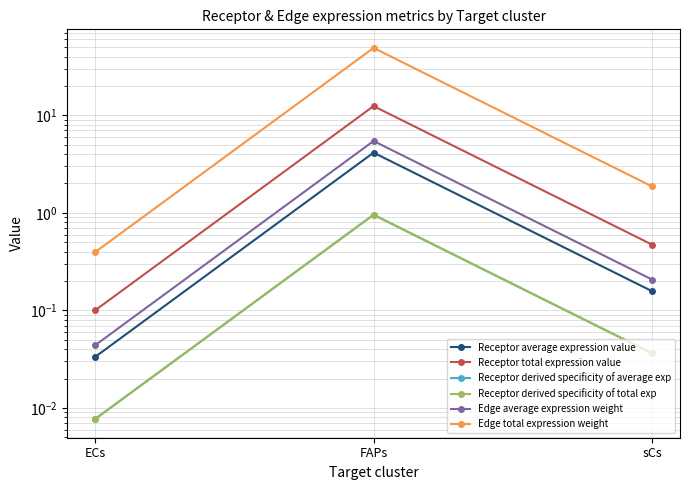

Rank the series by their maximum value, from highest to lowest.

Edge total expression weight, Receptor total expression value, Edge average expression weight, Receptor average expression value, Receptor derived specificity of total exp, Receptor derived specificity of average exp